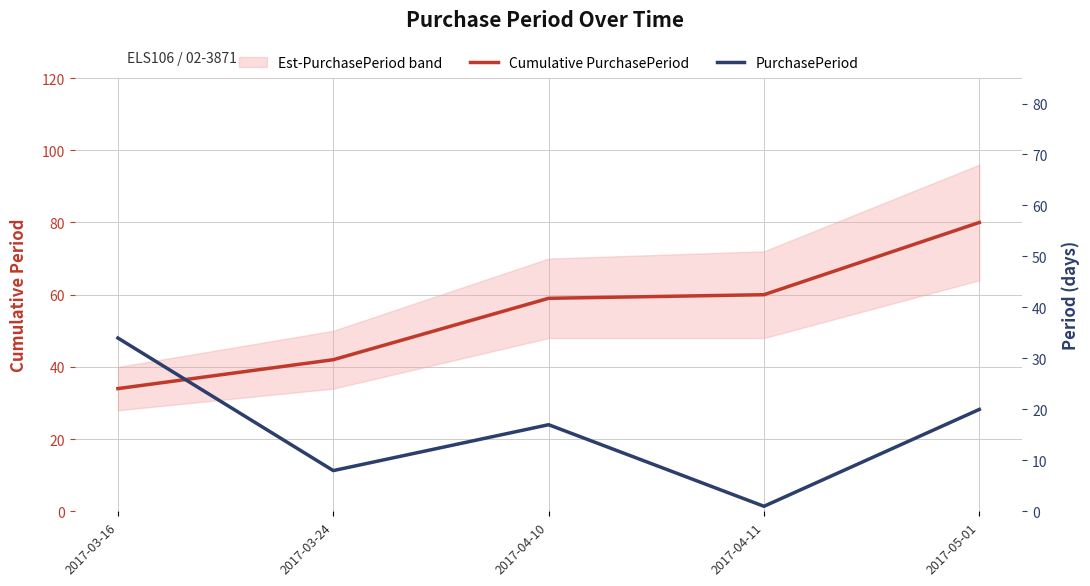

Does the chart have visible grid lines?

Yes